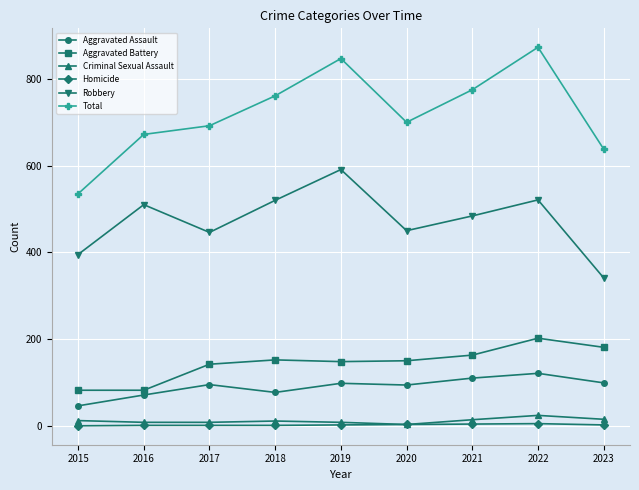

True or false: Homicide and Robbery intersect in this chart.

False